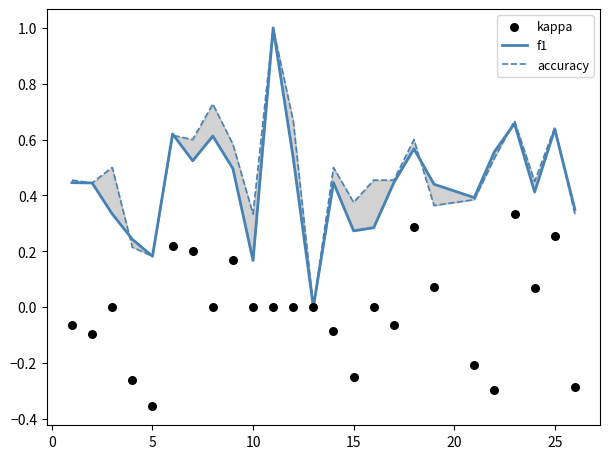

At how many categories does at least one series exceed 0?

24